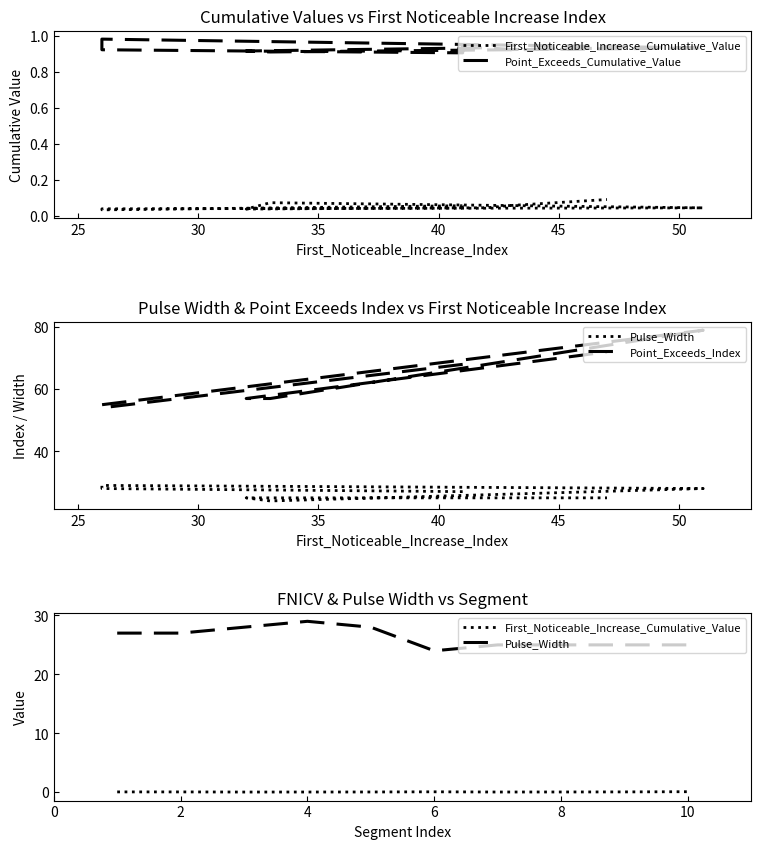

What are all the series names shown in the legend?

First_Noticeable_Increase_Cumulative_Value, Point_Exceeds_Cumulative_Value, Pulse_Width, Point_Exceeds_Index